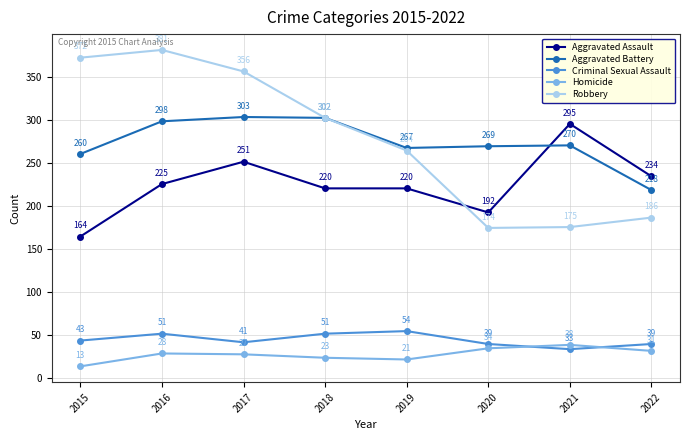

Is this an area chart (filled region under the line)?

No